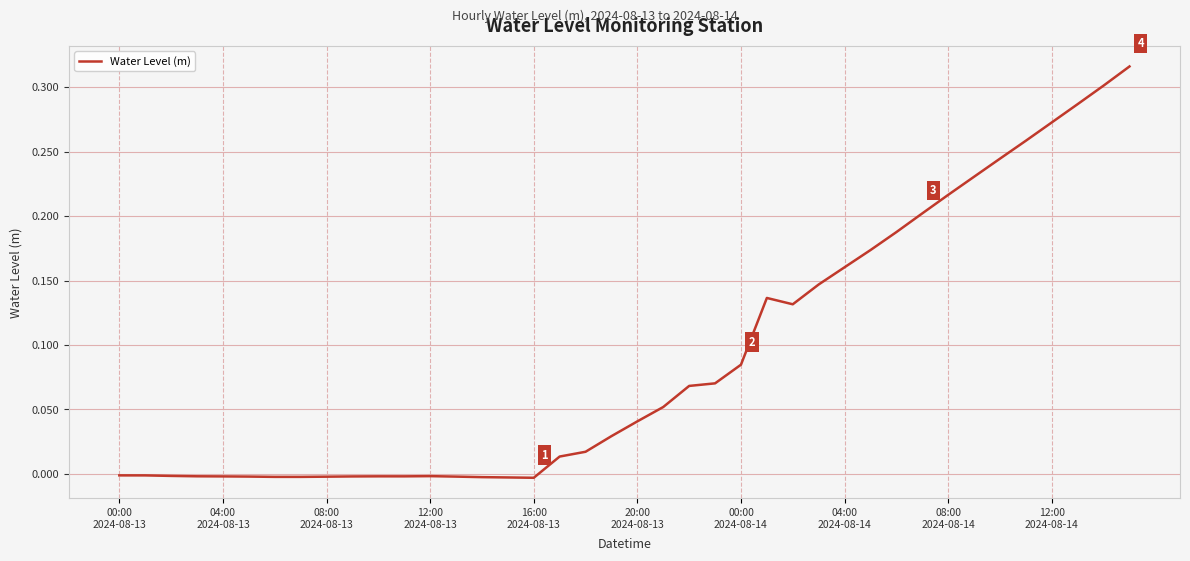

Is this an area chart (filled region under the line)?

No